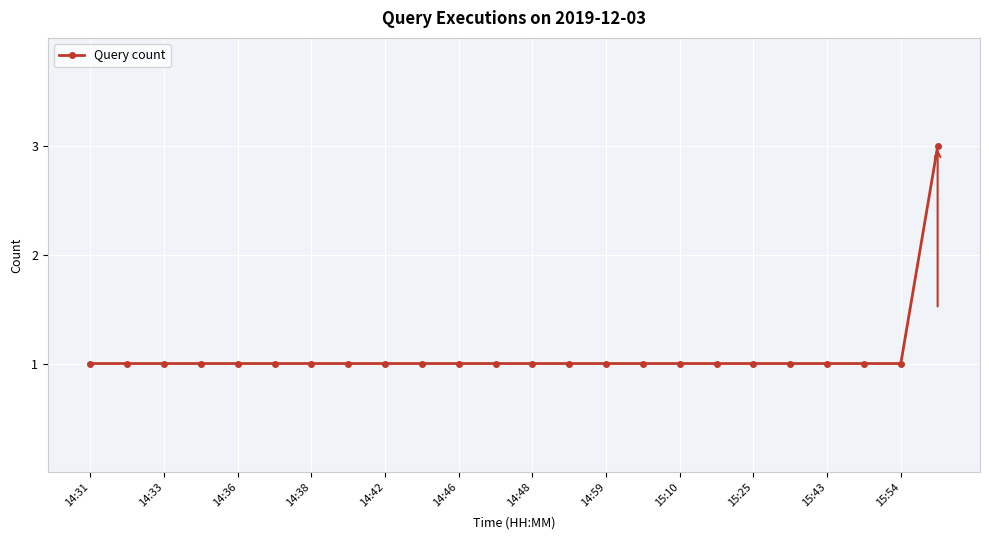

What is the greatest value displayed?

3